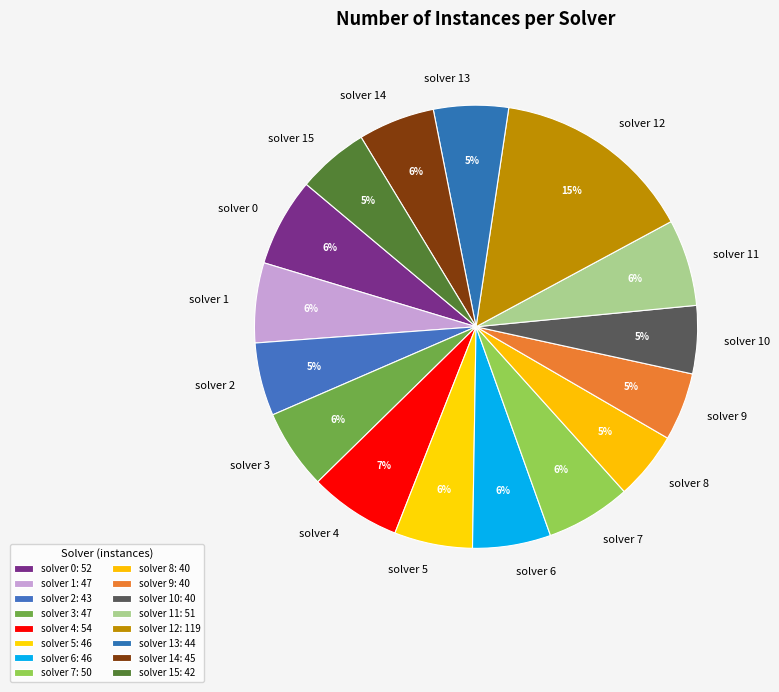

To the nearest percent, what portion does solver 8 represent?

5%